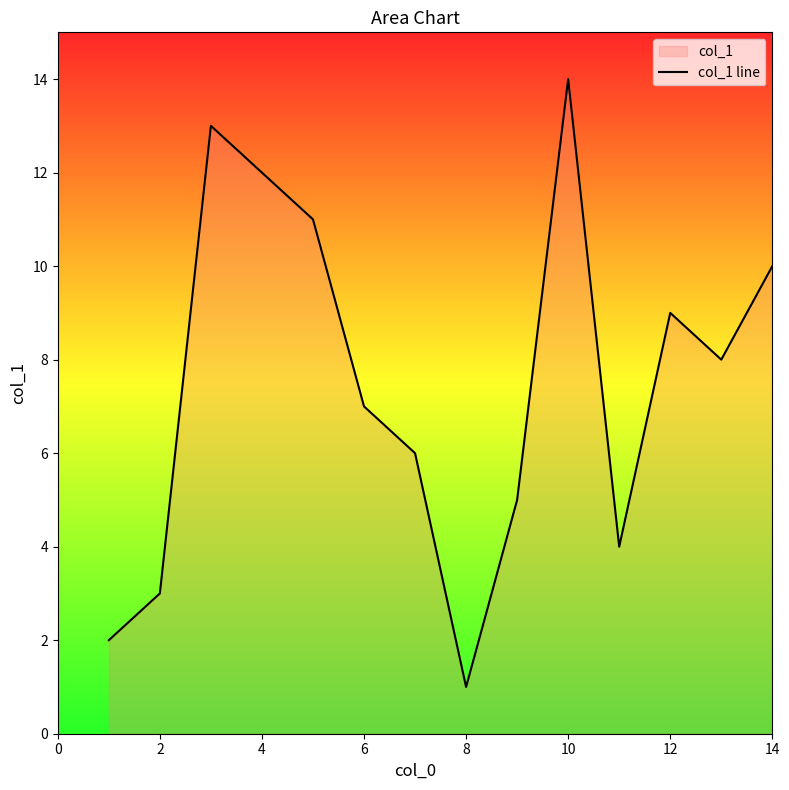

What is the difference between the maximum and minimum values?

13